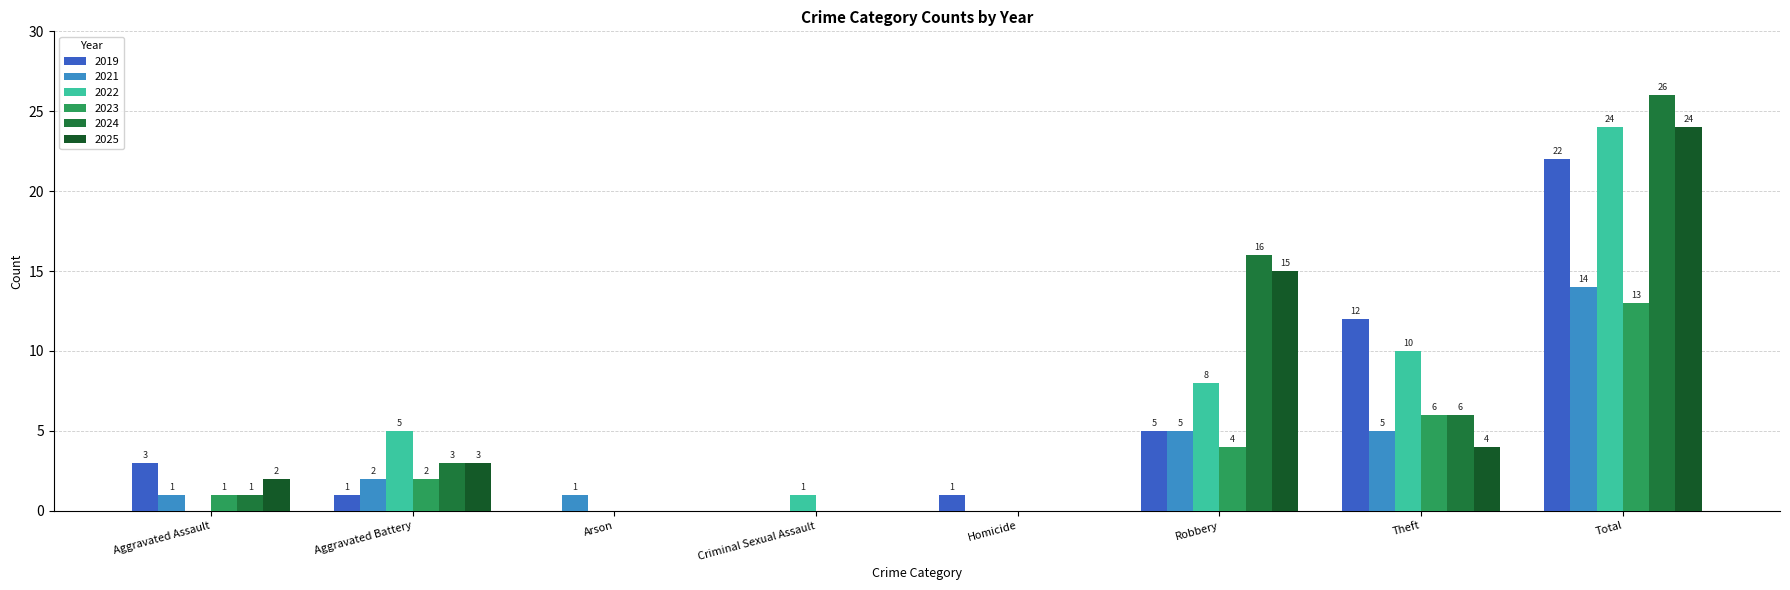

Which label corresponds to the largest value in the chart?

Total